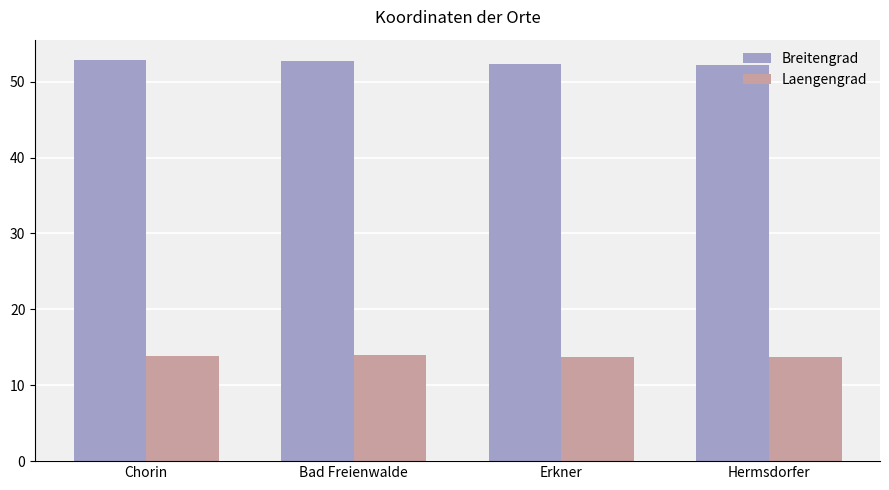

Is the value of Laengengrad at Hermsdorfer greater than the value of Breitengrad at Chorin?

No